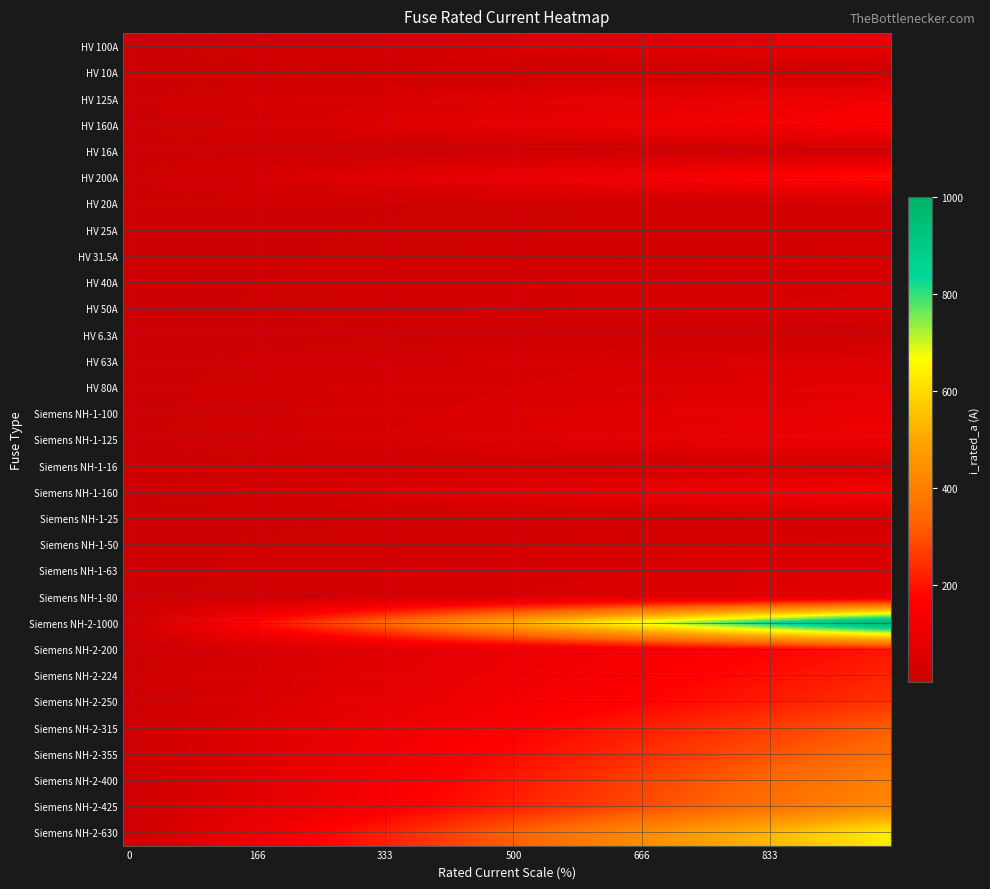

Reading left to right, what are all the values shown in this chart?

HV 100A=100.0	HV 10A=10.0	HV 125A=125.0	HV 160A=160.0	HV 16A=16.0	HV 200A=200.0	HV 20A=20.0	HV 25A=25.0	HV 31.5A=31.5	HV 40A=40.0	HV 50A=50.0	HV 6.3A=6.3	HV 63A=63.0	HV 80A=80.0	Siemens NH-1-100=100.0	Siemens NH-1-125=125.0	Siemens NH-1-16=16.0	Siemens NH-1-160=160.0	Siemens NH-1-25=25.0	Siemens NH-1-50=50.0	Siemens NH-1-63=63.0	Siemens NH-1-80=80.0	Siemens NH-2-1000=1000.0	Siemens NH-2-200=200.0	Siemens NH-2-224=224.0	Siemens NH-2-250=250.0	Siemens NH-2-315=315.0	Siemens NH-2-355=355.0	Siemens NH-2-400=400.0	Siemens NH-2-425=425.0	Siemens NH-2-630=630.0